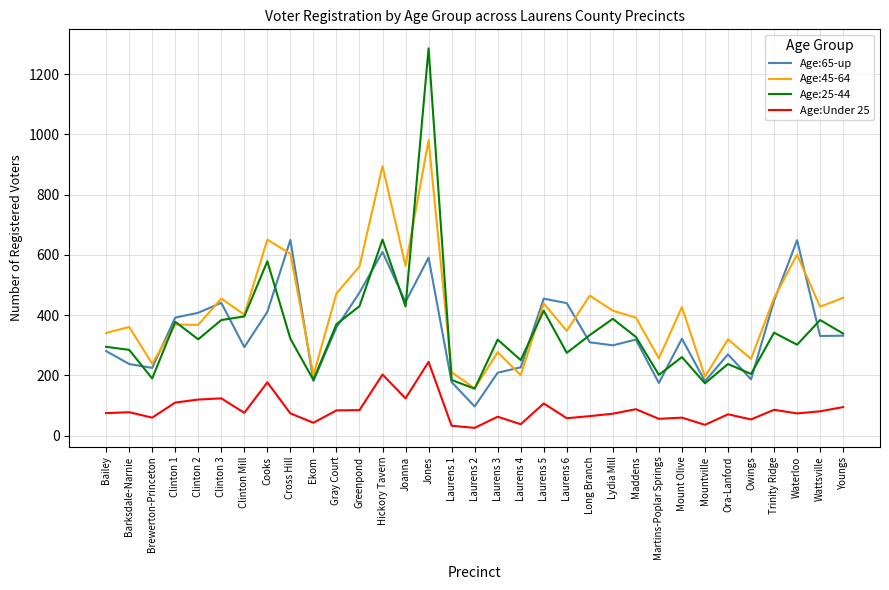

What is the difference between the maximum and minimum values in the Age:45-64 series?

824